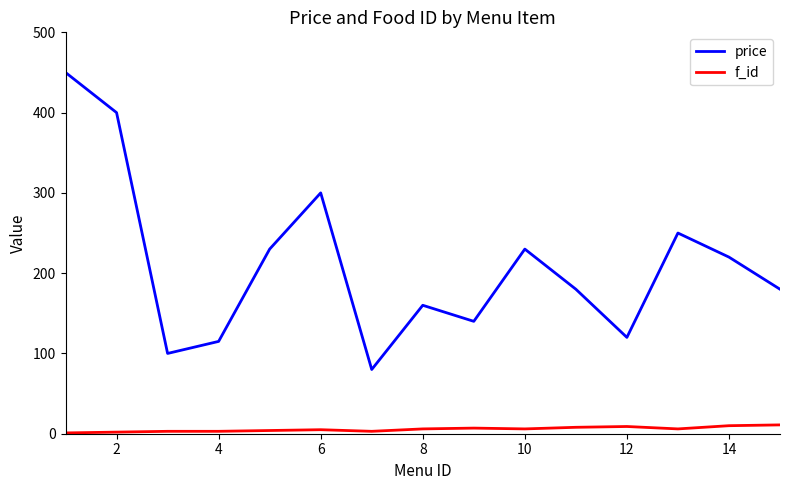

True or false: price and f_id intersect in this chart.

False